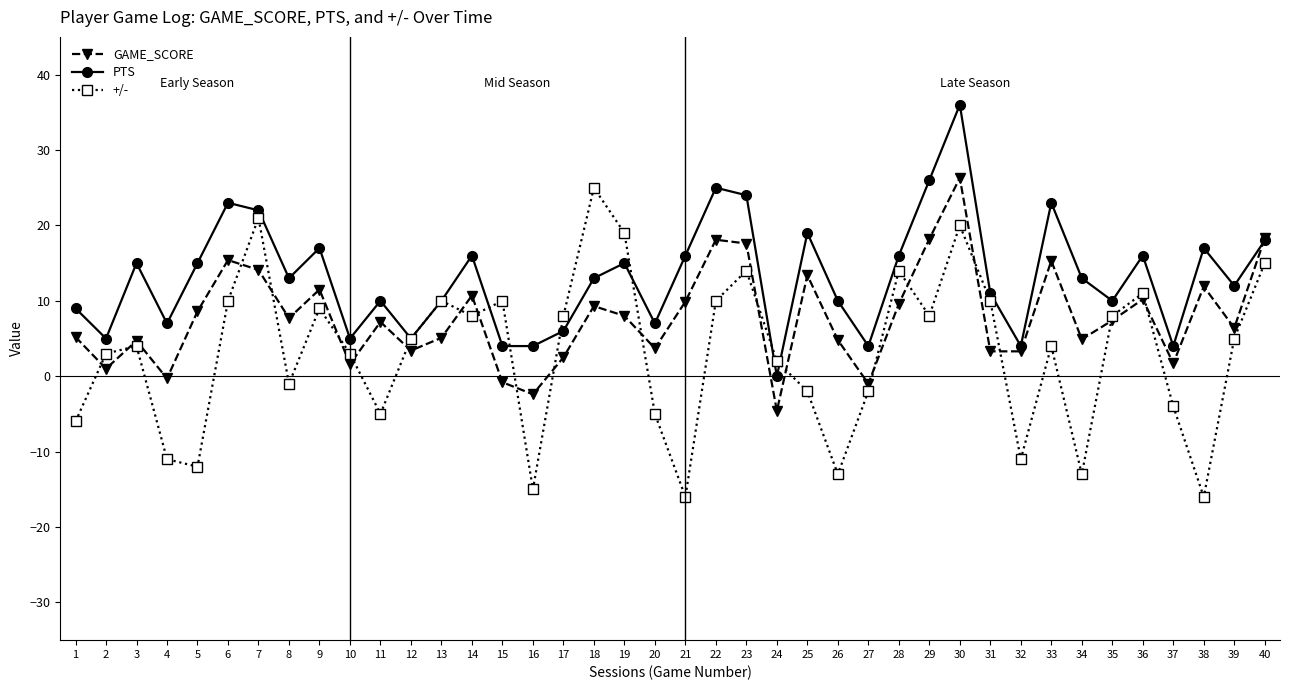

What is the total value across all series at 14?

34.7